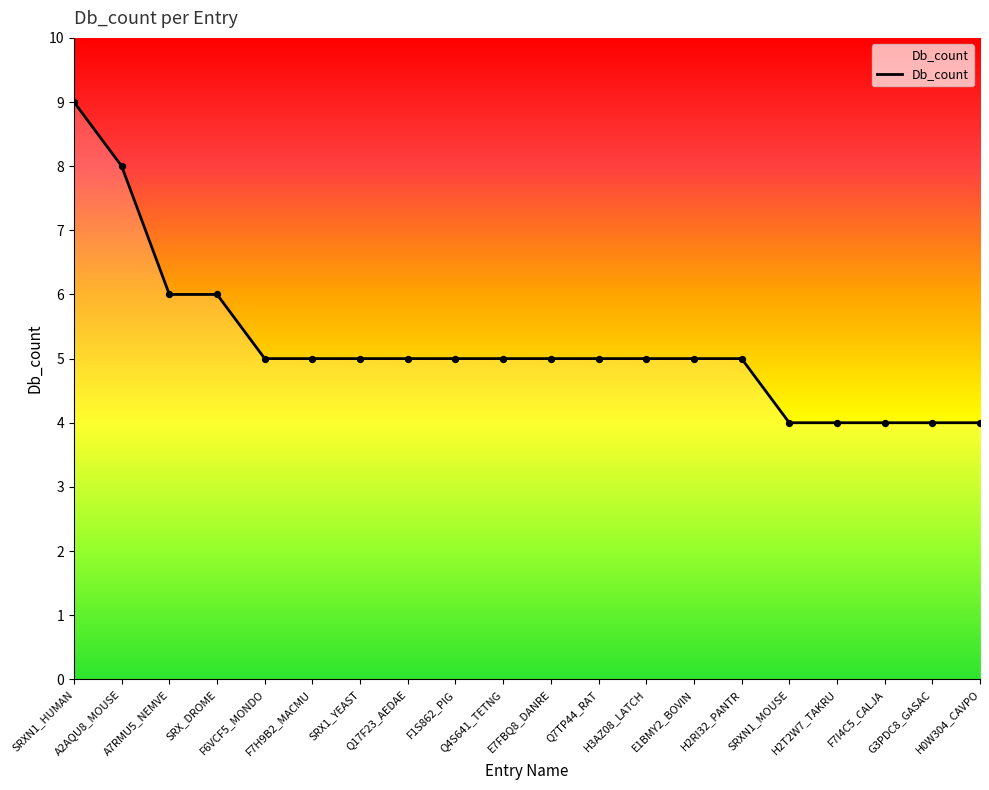

Between H0W304_CAVPO and A2AQU8_MOUSE, which is larger?

A2AQU8_MOUSE